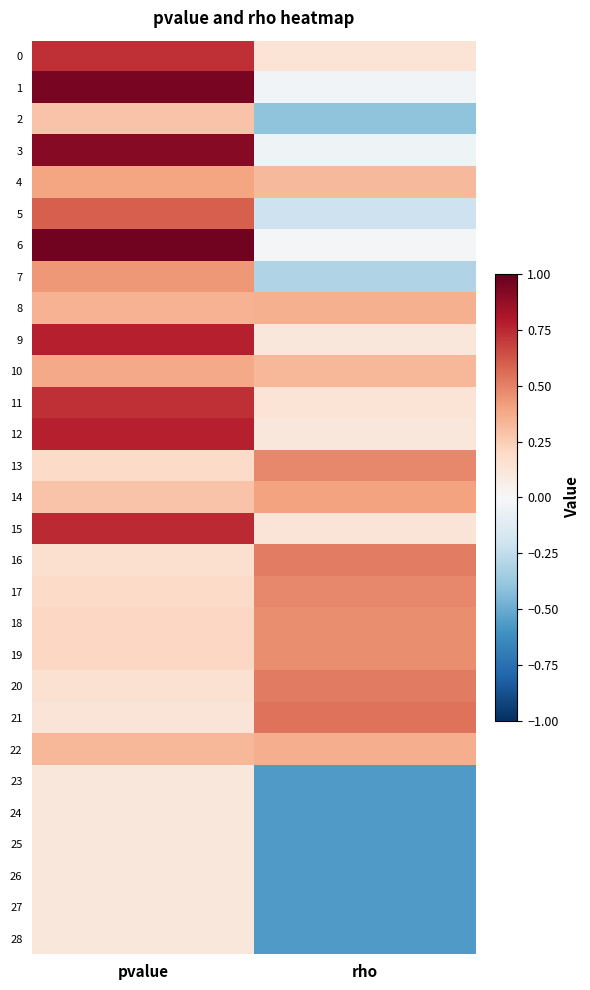

What is the difference between the highest and lowest values at rho?

1.1